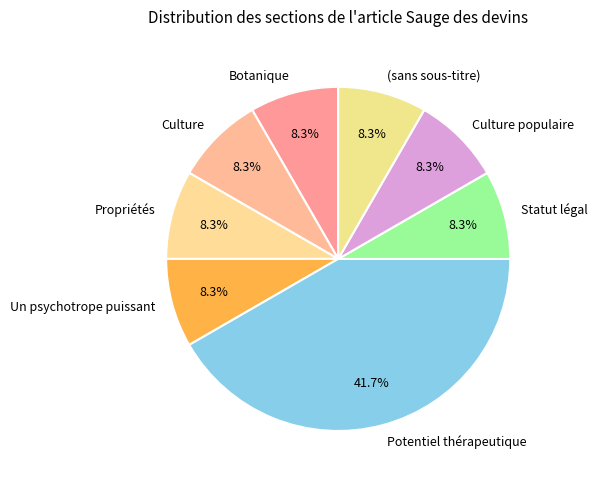

Is there any slice that represents more than half of the pie?

No